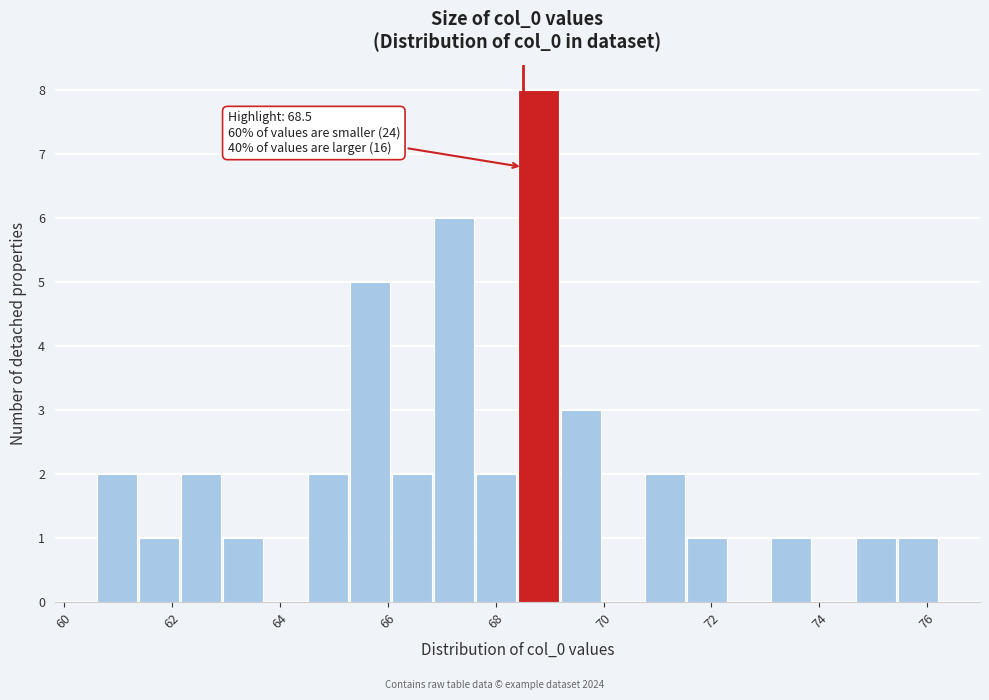

Read against the x-axis, roughly where is the centre of the tallest bar?

68.8